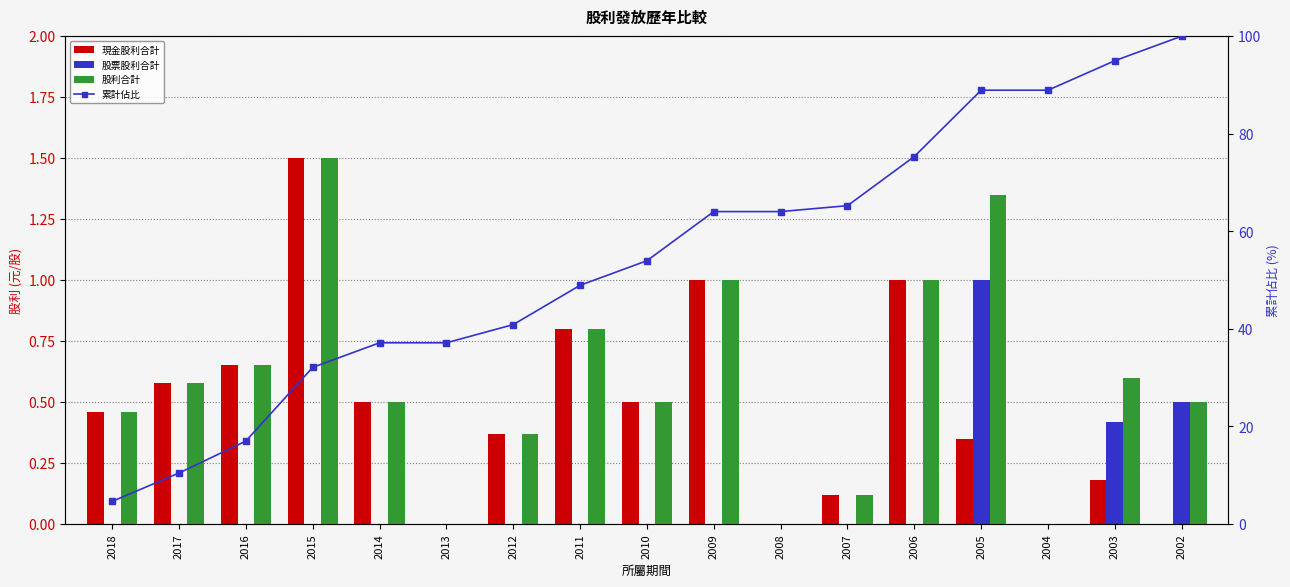

How many categories are shown in the chart?

17